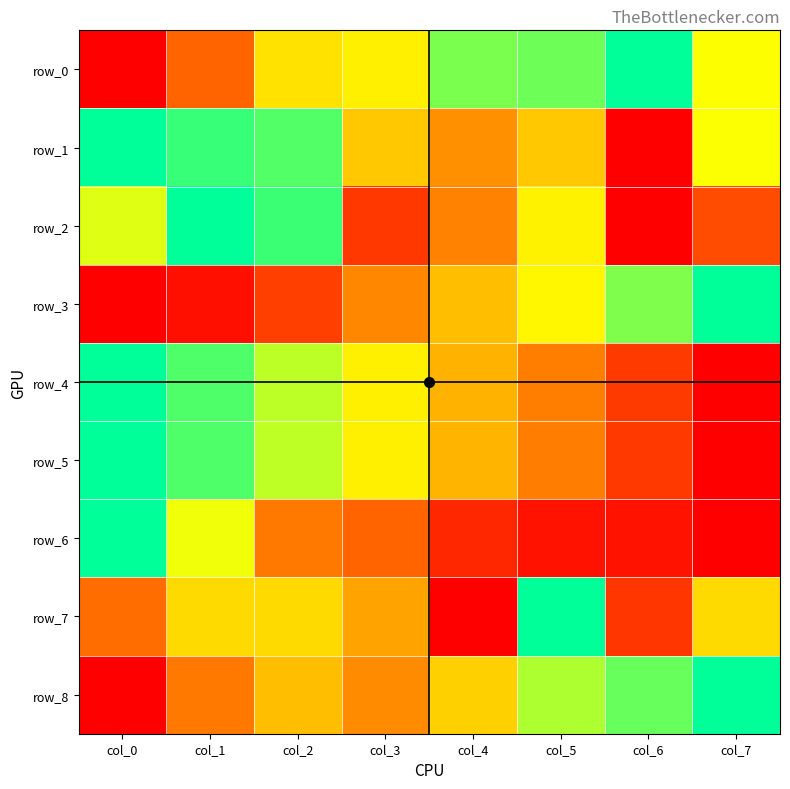

What is the greatest value displayed?

1.0